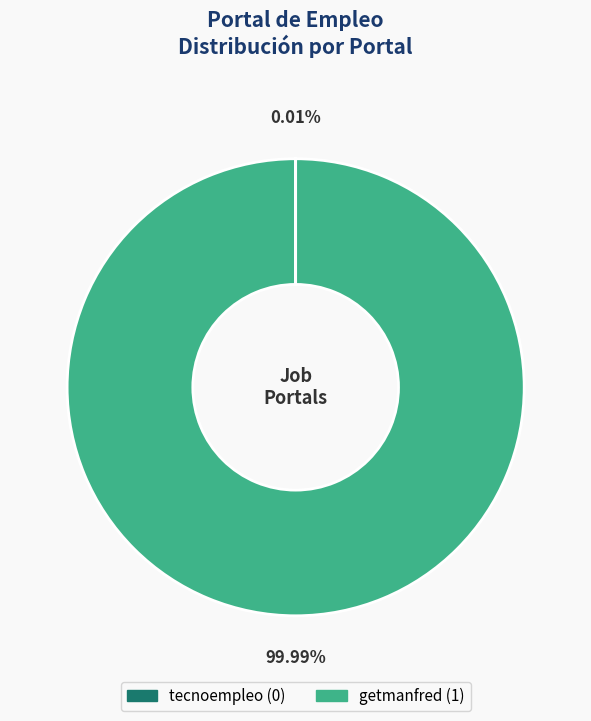

True or false: getmanfred accounts for 100% of the total.

True